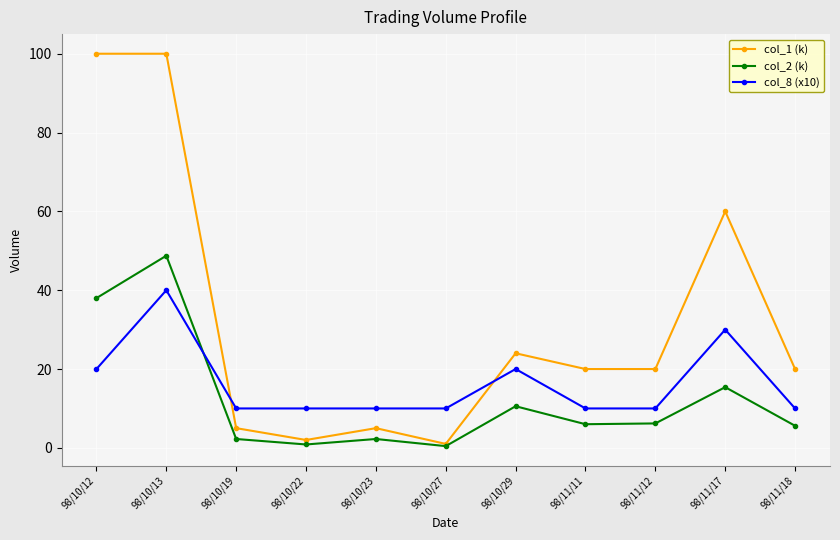

List the series in order of their peak value, lowest first.

col_8 (x10), col_2 (k), col_1 (k)